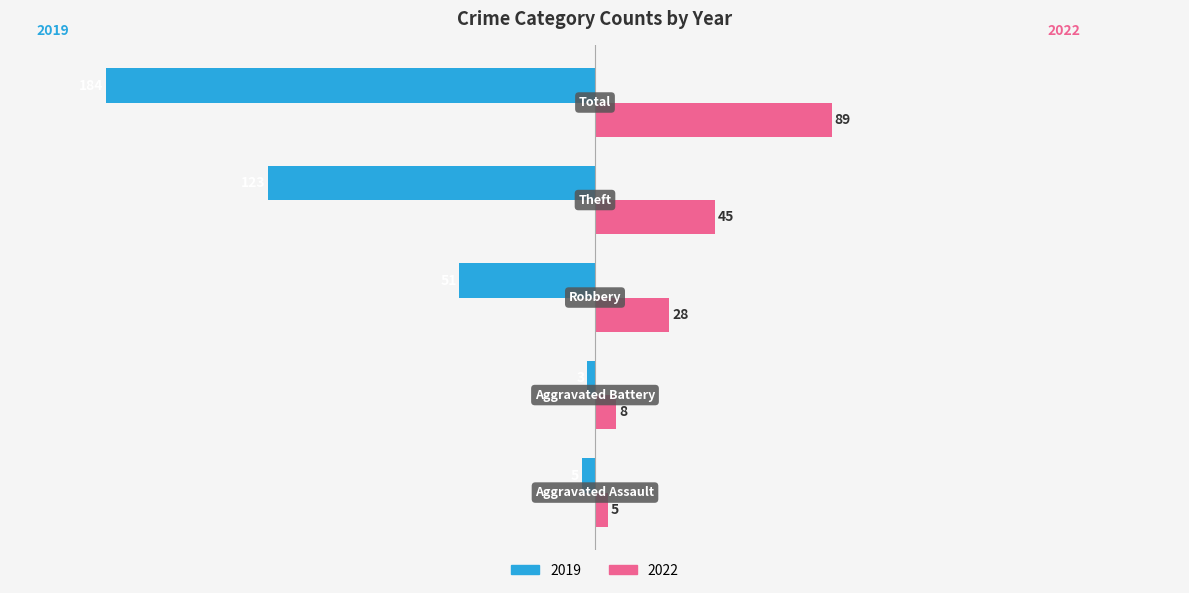

Which series has the largest total across all categories?

2022